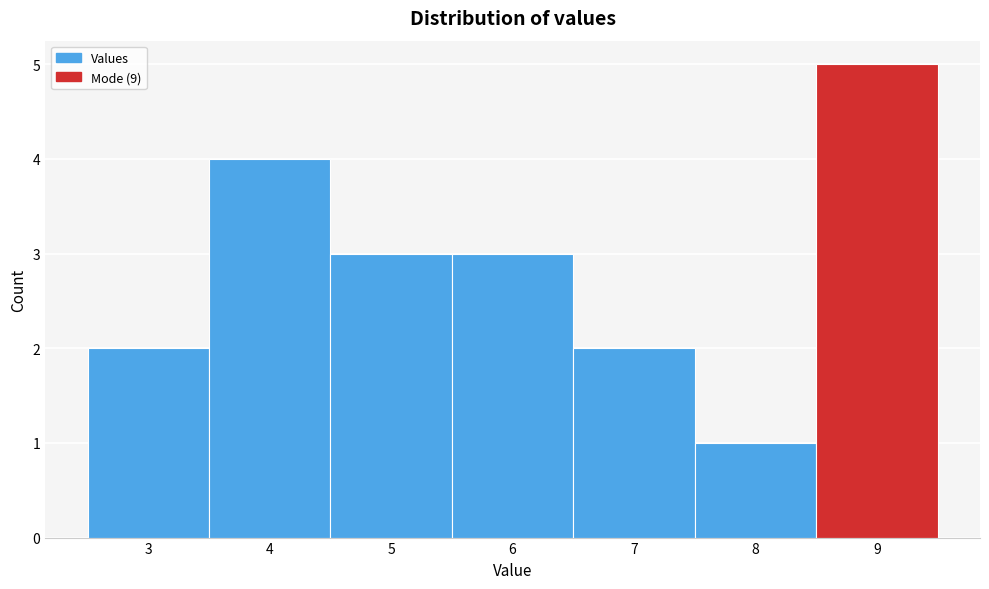

What is the height of the bar covering 3.5 to 4.5 on the x-axis? The values are not printed on the chart, so give them approximately, as read against the axis.

4